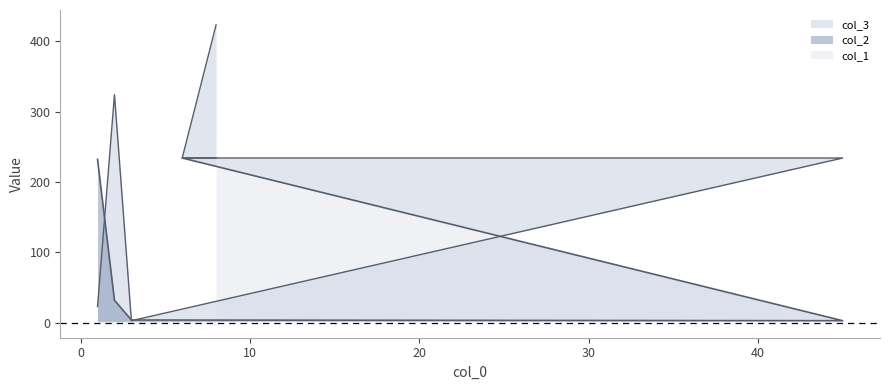

What is the difference between the second highest and second lowest values in the col_3 series?

301